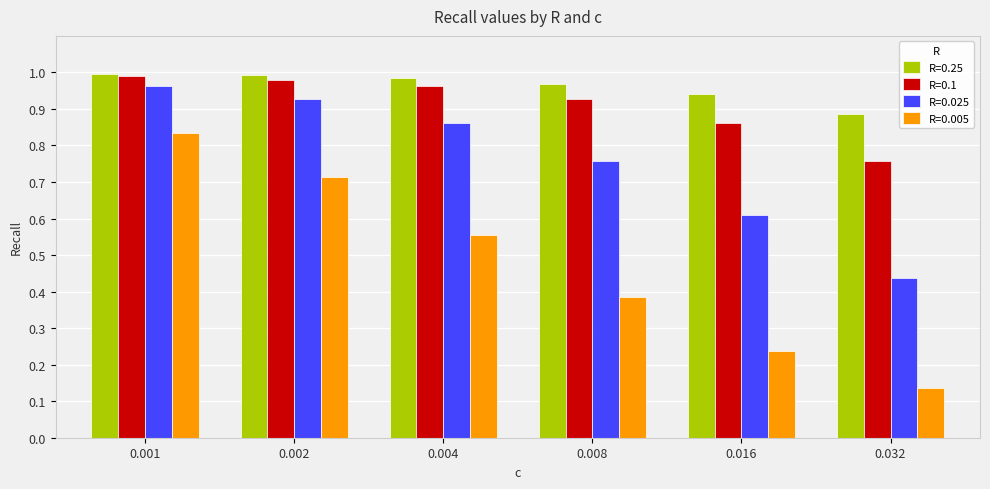

Which series has the largest range (max minus min)?

R=0.005